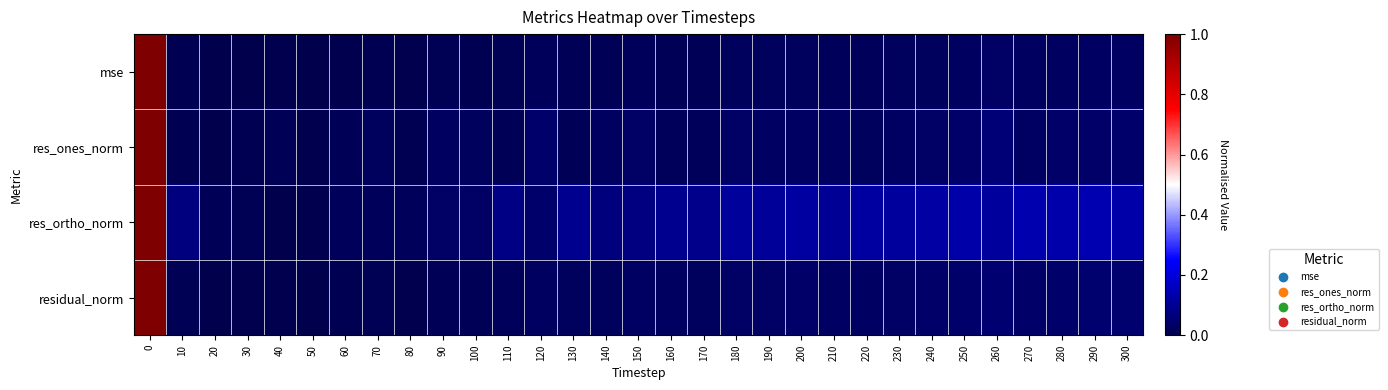

Reading left to right, what are all the values shown in this chart?

mse: 0=1.0	10=0.0	20=0.0	30=0.0	40=0.0	50=0.0	60=0.0	70=0.0	80=0.0	90=0.0	100=0.0	110=0.0	120=0.0	130=0.0	140=0.0	150=0.0	160=0.0	170=0.0	180=0.0	190=0.0	200=0.0	210=0.0	220=0.0	230=0.0	240=0.0	250=0.0	260=0.0	270=0.0	280=0.0	290=0.0	300=0.0
res_ones_norm: 0=1.0	10=0.0	20=0.0	30=0.0	40=0.0	50=0.0	60=0.0	70=0.0	80=0.0	90=0.0	100=0.0	110=0.0	120=0.0	130=0.0	140=0.0	150=0.0	160=0.0	170=0.0	180=0.0	190=0.0	200=0.0	210=0.0	220=0.0	230=0.0	240=0.0	250=0.0	260=0.1	270=0.0	280=0.0	290=0.0	300=0.0
res_ortho_norm: 0=1.0	10=0.1	20=0.0	30=0.0	40=0.0	50=0.0	60=0.0	70=0.0	80=0.0	90=0.0	100=0.0	110=0.1	120=0.0	130=0.1	140=0.1	150=0.1	160=0.1	170=0.1	180=0.1	190=0.1	200=0.1	210=0.1	220=0.1	230=0.1	240=0.1	250=0.1	260=0.1	270=0.1	280=0.1	290=0.1	300=0.1
residual_norm: 0=1.0	10=0.0	20=0.0	30=0.0	40=0.0	50=0.0	60=0.0	70=0.0	80=0.0	90=0.0	100=0.0	110=0.0	120=0.0	130=0.0	140=0.0	150=0.0	160=0.0	170=0.0	180=0.0	190=0.0	200=0.0	210=0.0	220=0.0	230=0.0	240=0.0	250=0.0	260=0.1	270=0.0	280=0.0	290=0.0	300=0.0